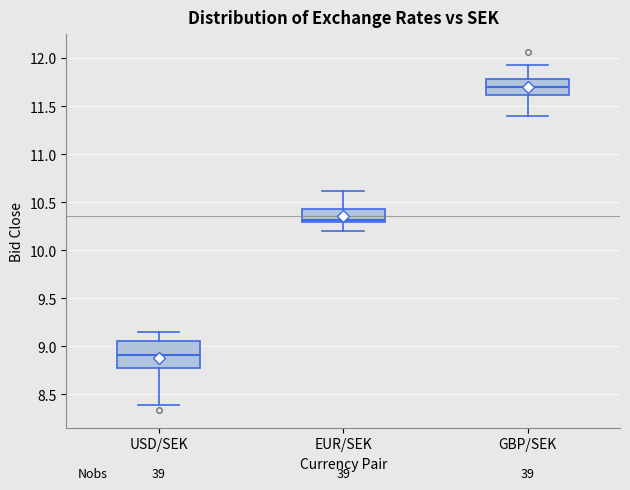

Where does the median line of the box for USD/SEK sit on the y-axis? The values are not printed on the chart, so give them approximately, as read against the axis.

8.90